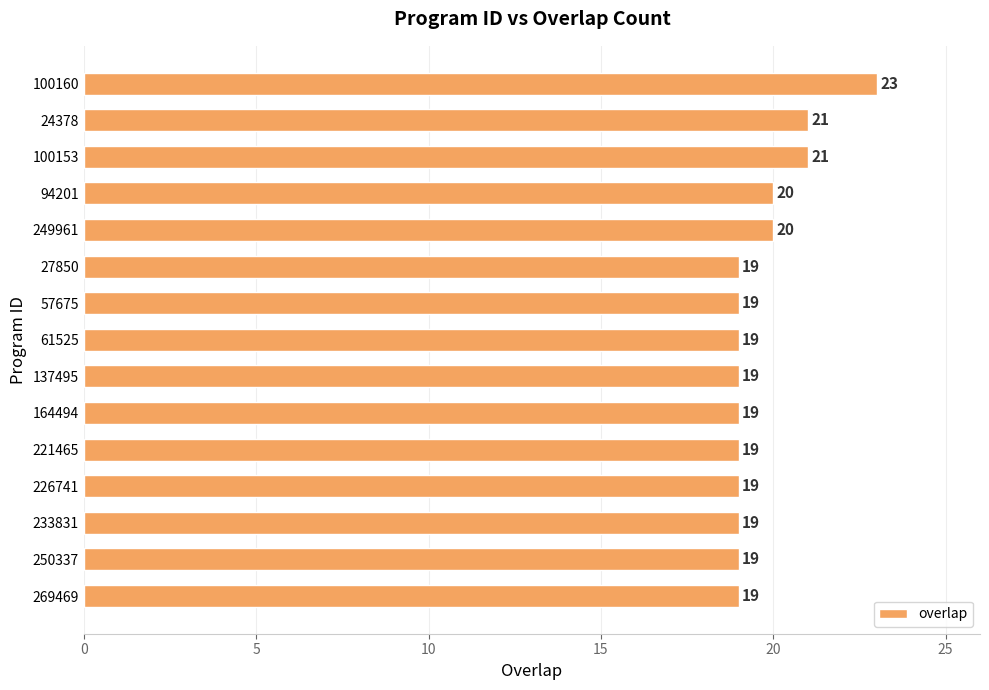

What is the label of the 2nd bar from the top?

24378